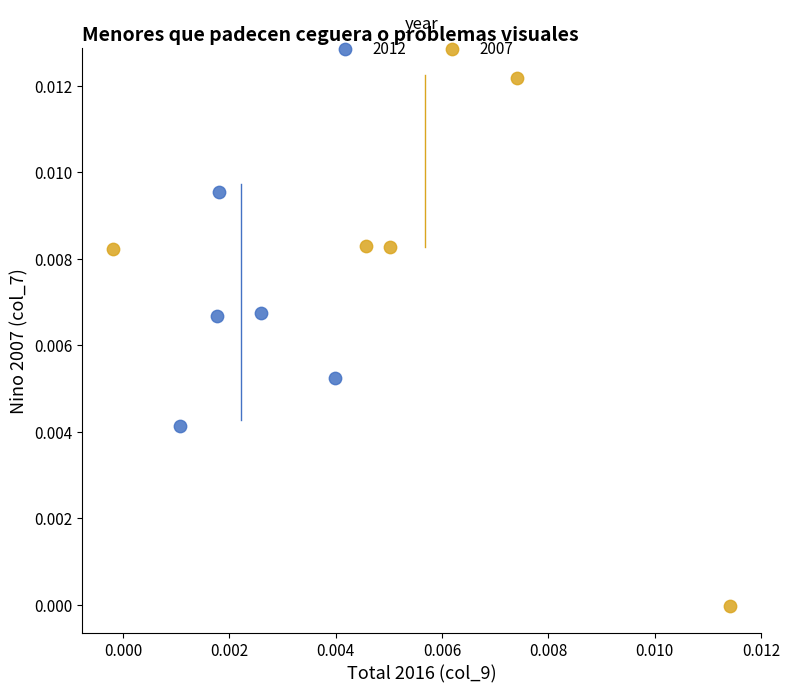

Which series contains the highest Y value?

2007